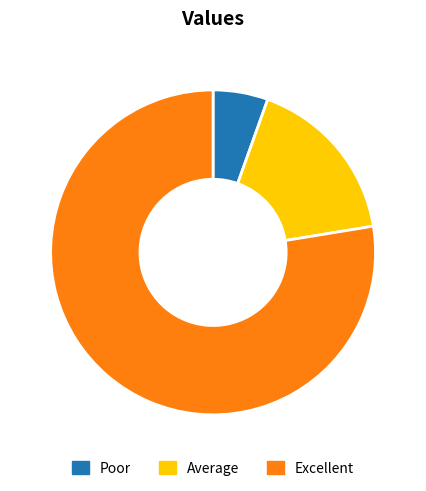

What is the ratio of the value at Excellent to the value at Average?

4.6